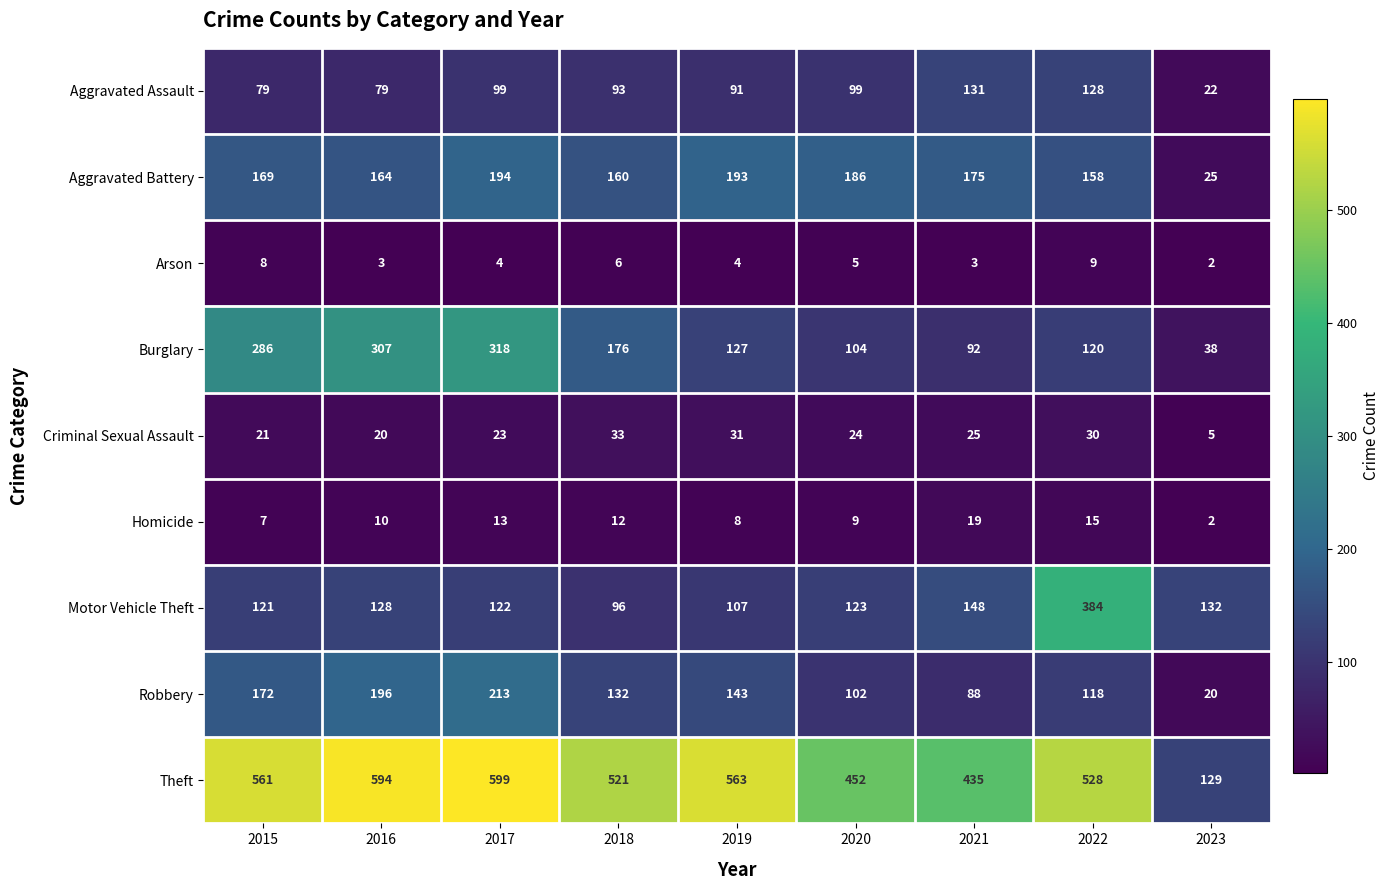

True or false: Burglary has a value of 69 at 2022.

False